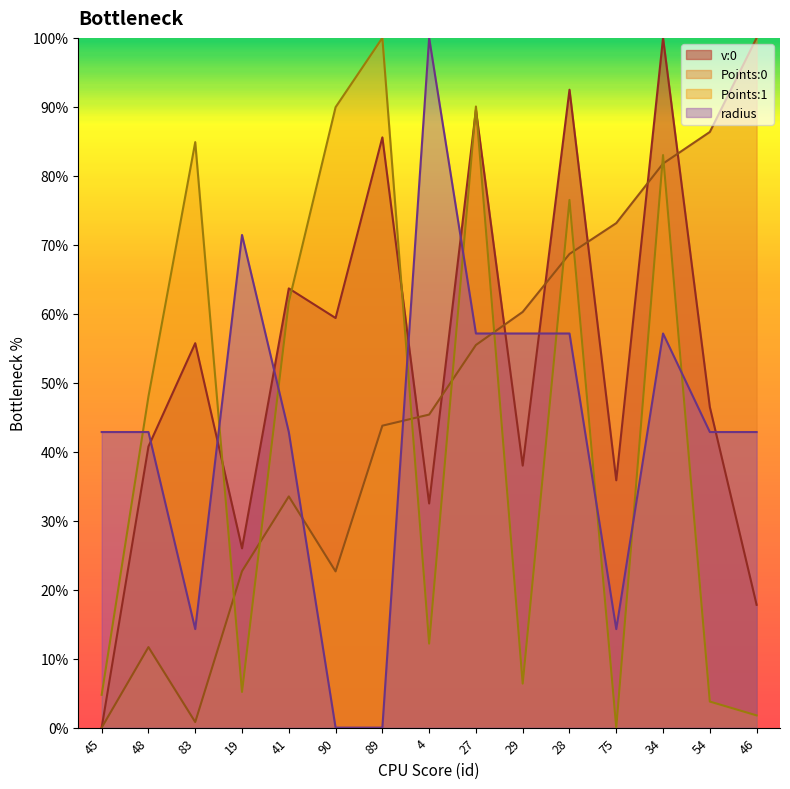

The v:0 series shows 26.0 at 19. True or false?

True